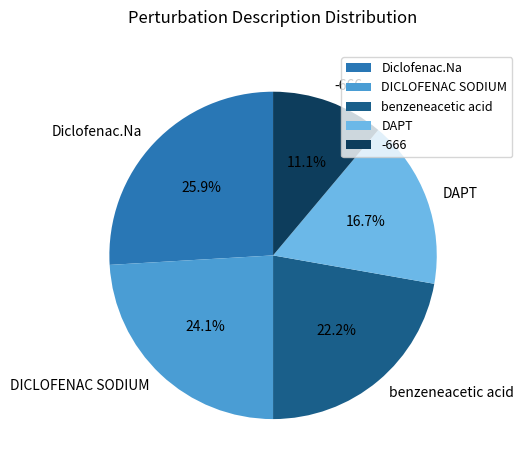

To the nearest percent, what is the difference between the largest and smallest slice percentages?

15%